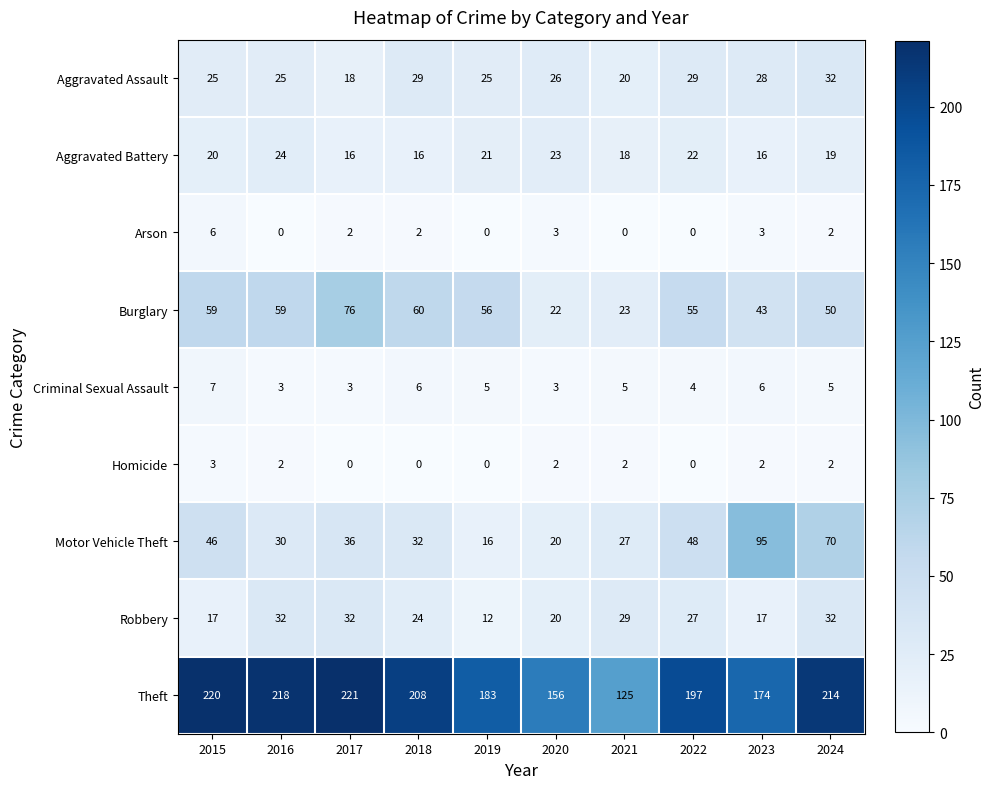

What is the minimum value for Motor Vehicle Theft?

16